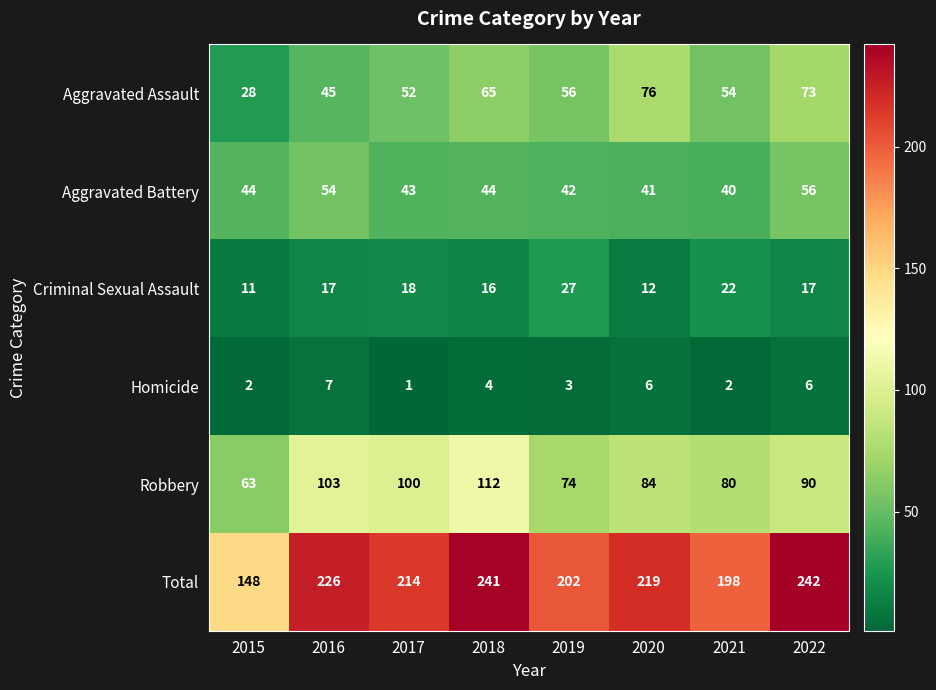

What is the sum of all Total values?

1690